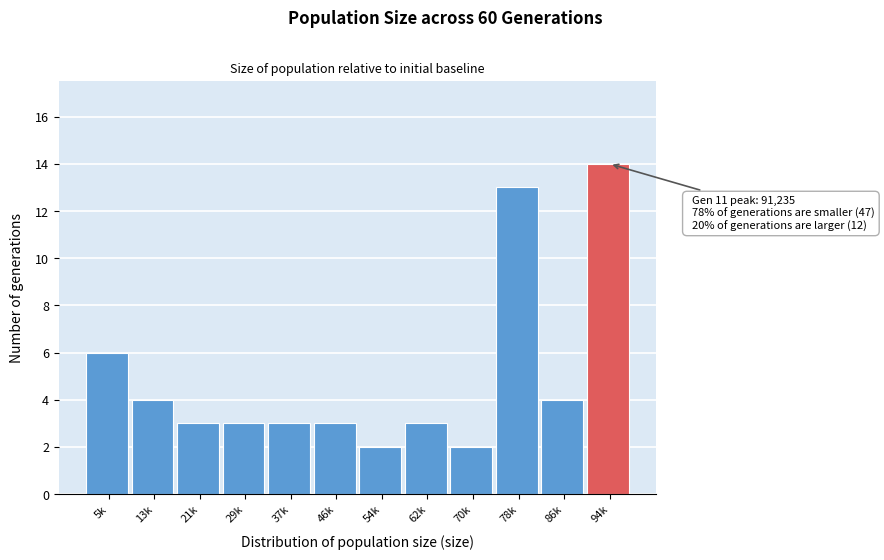

Reading left to right, transcribe all the data shown in this chart.

5k=6	13k=4	21k=3	29k=3	37k=3	46k=3	54k=2	62k=3	70k=2	78k=13	86k=4	94k=14